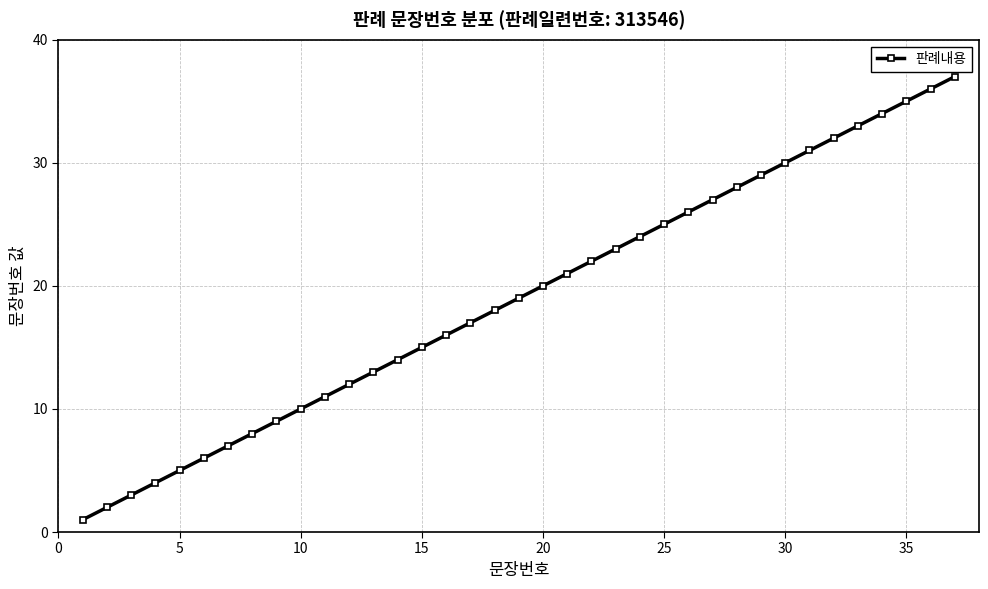

What is the difference between the maximum and minimum values?

36